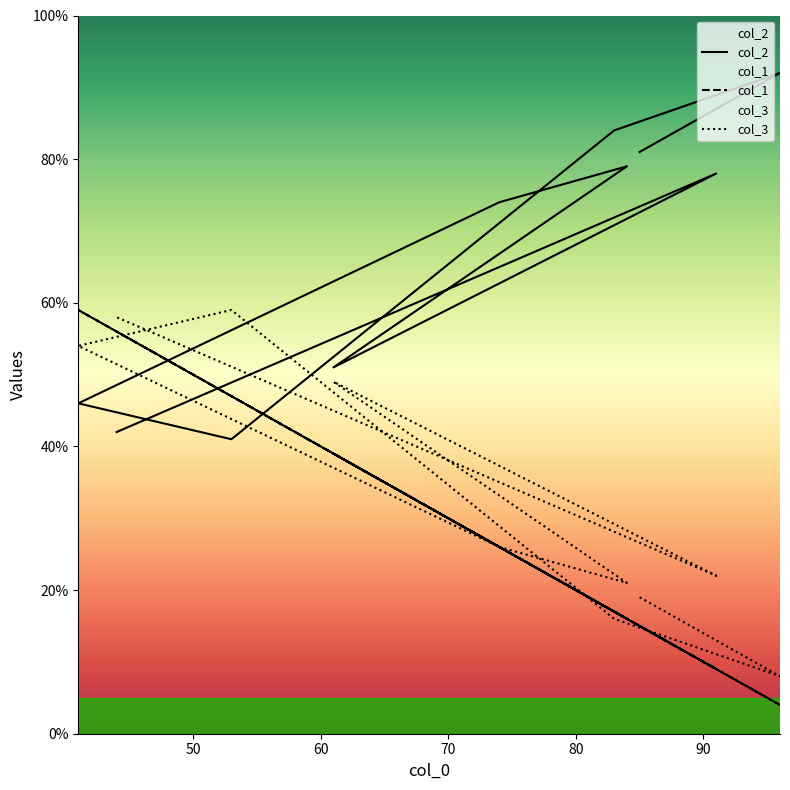

Reading left to right, what are all the values shown in this chart?

col_1: 85=15	96=4	83=17	53=47	41=59	74=26	84=16	61=39	91=9	44=56
col_2: 85=81	96=92	83=84	53=41	41=46	74=74	84=79	61=51	91=78	44=42
col_3: 85=19	96=8	83=16	53=59	41=54	74=26	84=21	61=49	91=22	44=58